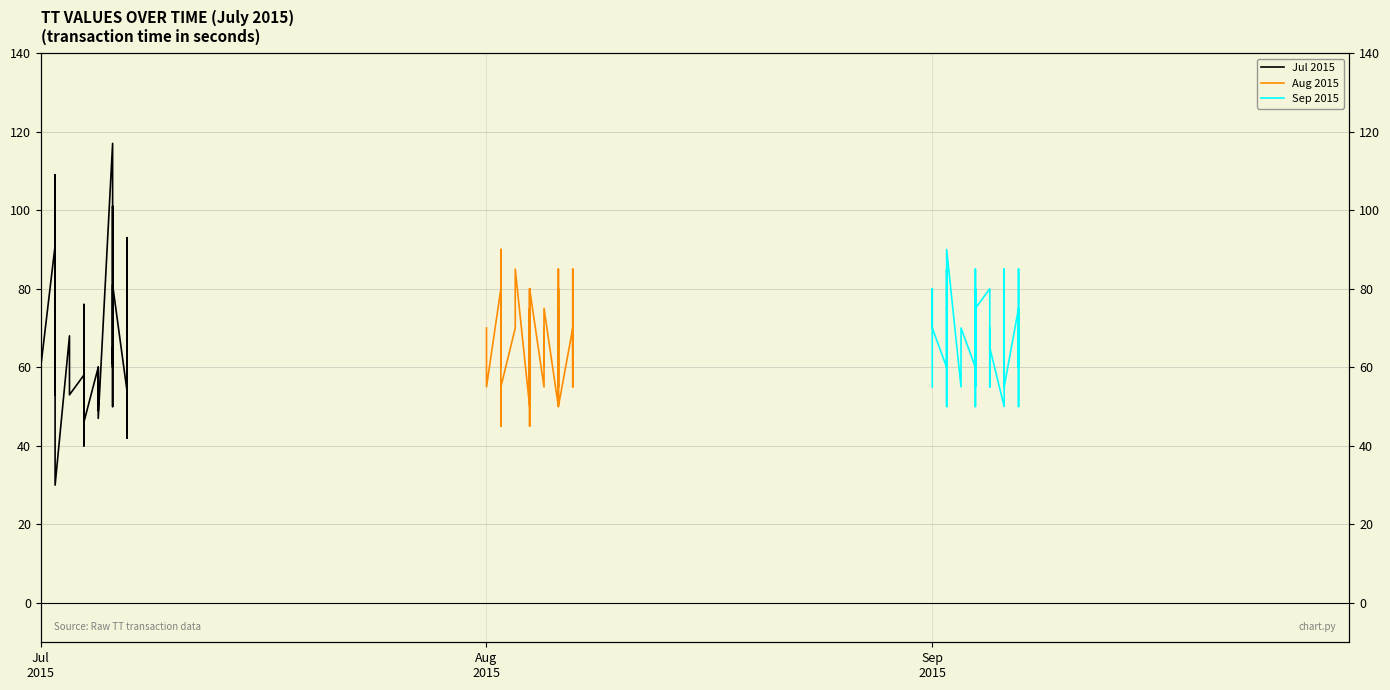

List the series in order of their overall mean, lowest first.

Aug 2015, Jul 2015, Sep 2015